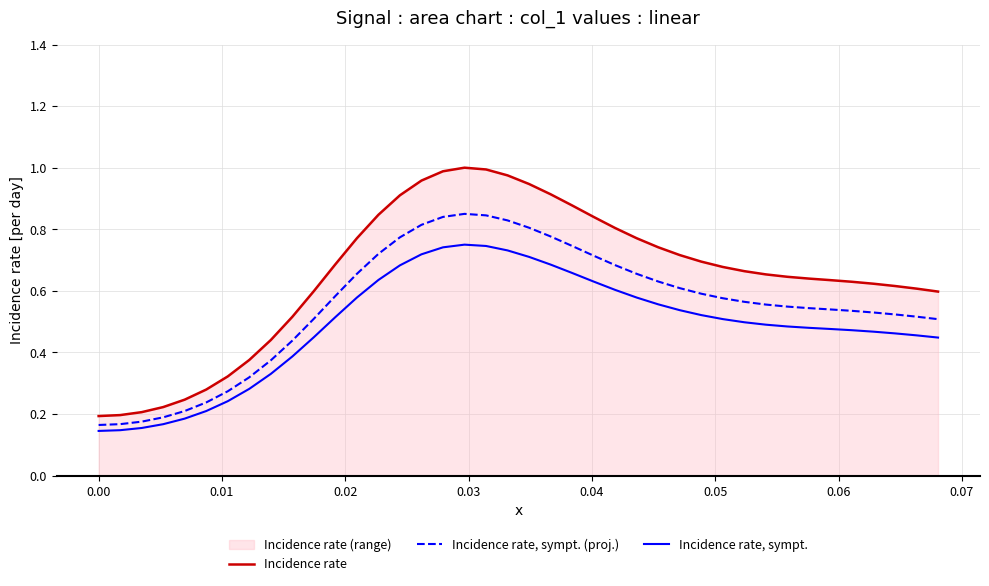

Rank the series by their maximum value, from highest to lowest.

Incidence rate, Incidence rate, sympt. (proj.), Incidence rate, sympt.